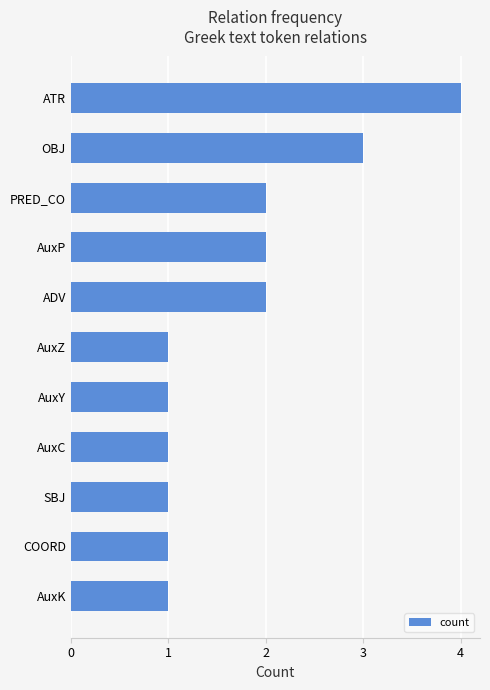

What is the label of the 2nd bar from the bottom?

COORD